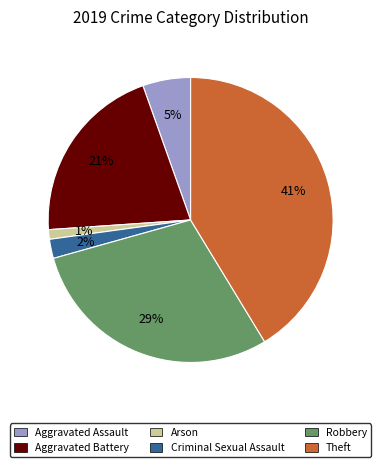

How many slices are in this pie chart?

6